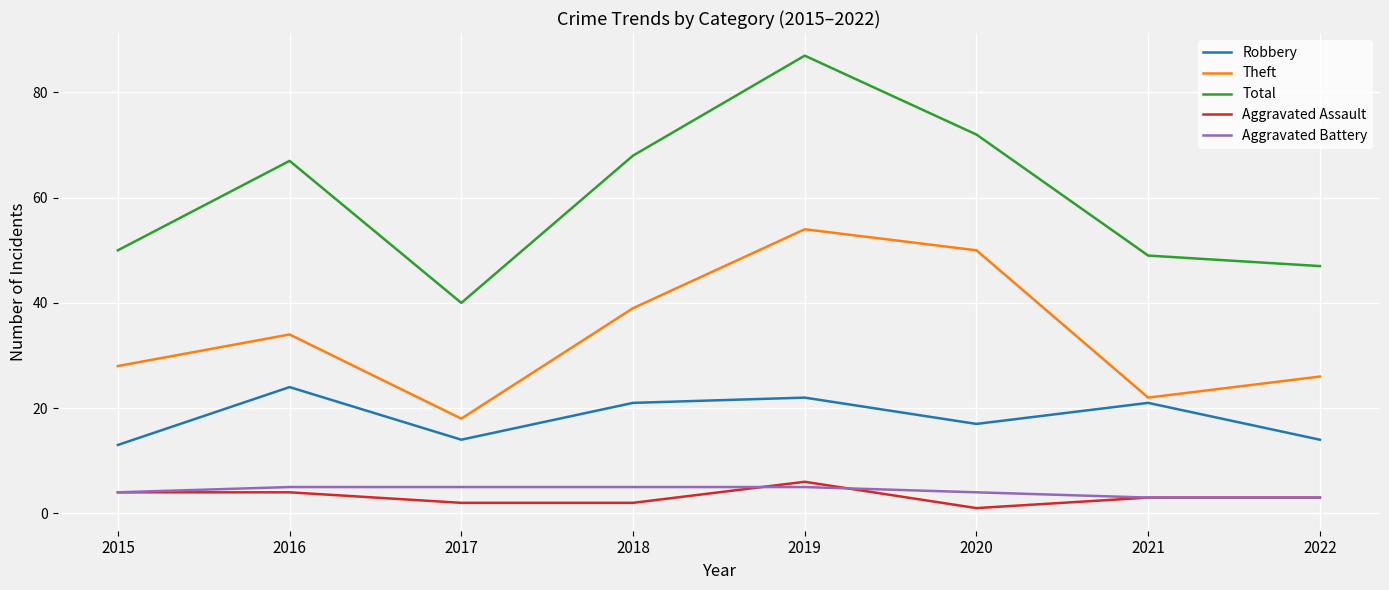

Reading right to left, list all the values displayed in this chart.

Robbery: 2022=14	2021=21	2020=17	2019=22	2018=21	2017=14	2016=24	2015=13
Theft: 2022=26	2021=22	2020=50	2019=54	2018=39	2017=18	2016=34	2015=28
Total: 2022=47	2021=49	2020=72	2019=87	2018=68	2017=40	2016=67	2015=50
Aggravated Assault: 2022=3	2021=3	2020=1	2019=6	2018=2	2017=2	2016=4	2015=4
Aggravated Battery: 2022=3	2021=3	2020=4	2019=5	2018=5	2017=5	2016=5	2015=4